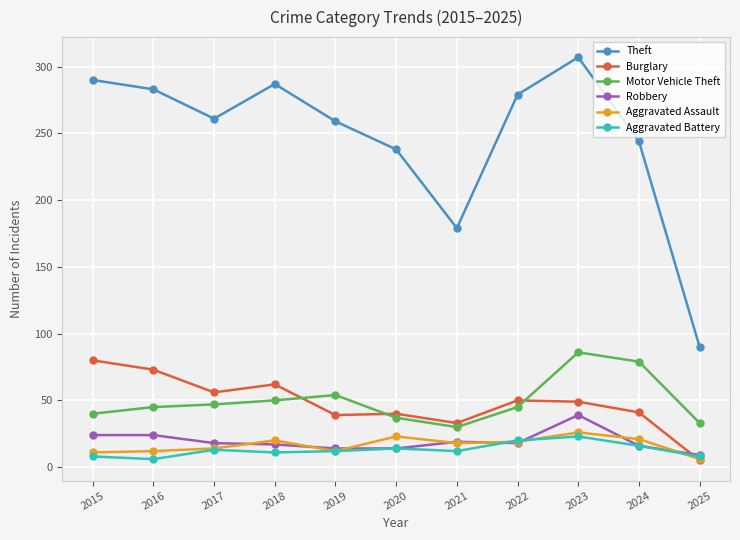

What is the value of the Aggravated Assault point at the 2nd from the left?

12